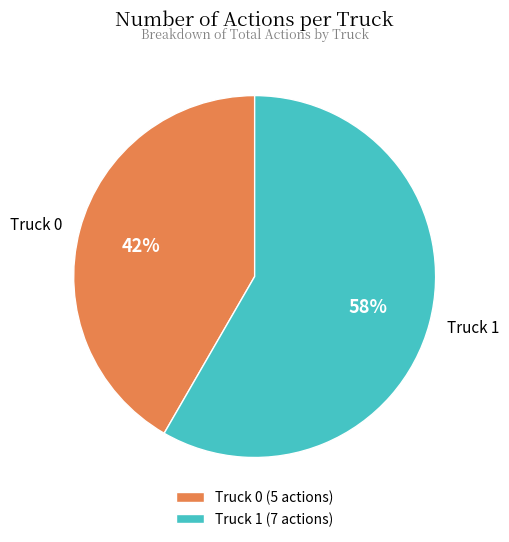

Which slice represents more than half of the pie?

Truck 1